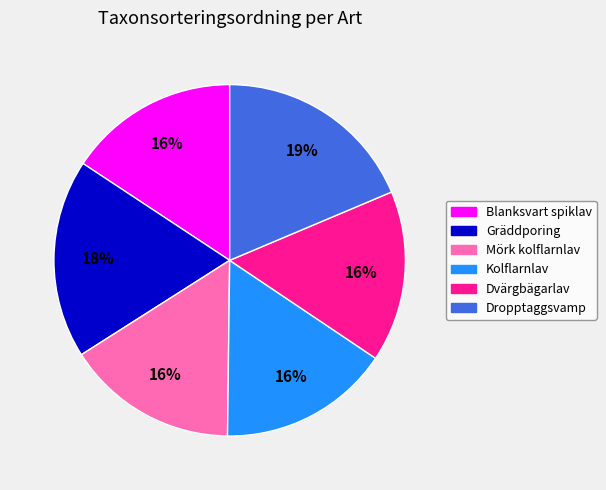

Does Gräddporing represent more than half of the total?

No